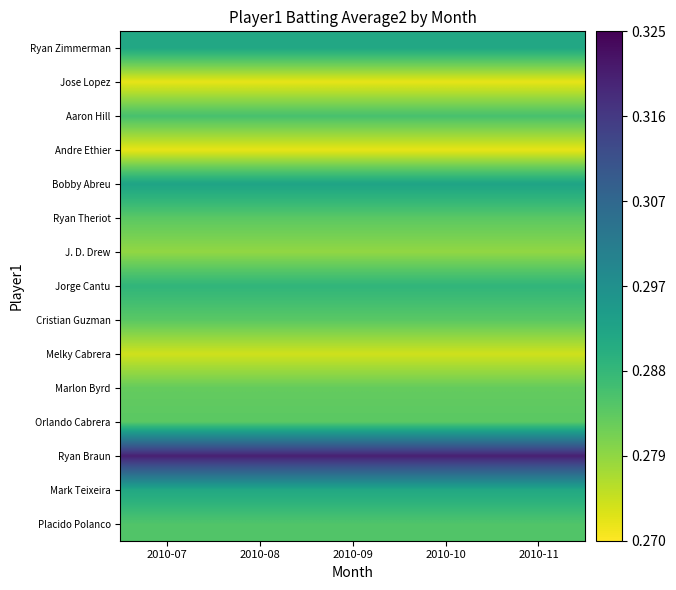

Reading left to right, transcribe all the data shown in this chart.

Ryan Zimmerman: 2010-07=0.3	2010-08=0.3	2010-09=0.3	2010-10=0.3	2010-11=0.3
Jose Lopez: 2010-07=0.3	2010-08=0.3	2010-09=0.3	2010-10=0.3	2010-11=0.3
Aaron Hill: 2010-07=0.3	2010-08=0.3	2010-09=0.3	2010-10=0.3	2010-11=0.3
Andre Ethier: 2010-07=0.3	2010-08=0.3	2010-09=0.3	2010-10=0.3	2010-11=0.3
Bobby Abreu: 2010-07=0.3	2010-08=0.3	2010-09=0.3	2010-10=0.3	2010-11=0.3
Ryan Theriot: 2010-07=0.3	2010-08=0.3	2010-09=0.3	2010-10=0.3	2010-11=0.3
J. D. Drew: 2010-07=0.3	2010-08=0.3	2010-09=0.3	2010-10=0.3	2010-11=0.3
Jorge Cantu: 2010-07=0.3	2010-08=0.3	2010-09=0.3	2010-10=0.3	2010-11=0.3
Cristian Guzman: 2010-07=0.3	2010-08=0.3	2010-09=0.3	2010-10=0.3	2010-11=0.3
Melky Cabrera: 2010-07=0.3	2010-08=0.3	2010-09=0.3	2010-10=0.3	2010-11=0.3
Marlon Byrd: 2010-07=0.3	2010-08=0.3	2010-09=0.3	2010-10=0.3	2010-11=0.3
Orlando Cabrera: 2010-07=0.3	2010-08=0.3	2010-09=0.3	2010-10=0.3	2010-11=0.3
Ryan Braun: 2010-07=0.3	2010-08=0.3	2010-09=0.3	2010-10=0.3	2010-11=0.3
Mark Teixeira: 2010-07=0.3	2010-08=0.3	2010-09=0.3	2010-10=0.3	2010-11=0.3
Placido Polanco: 2010-07=0.3	2010-08=0.3	2010-09=0.3	2010-10=0.3	2010-11=0.3